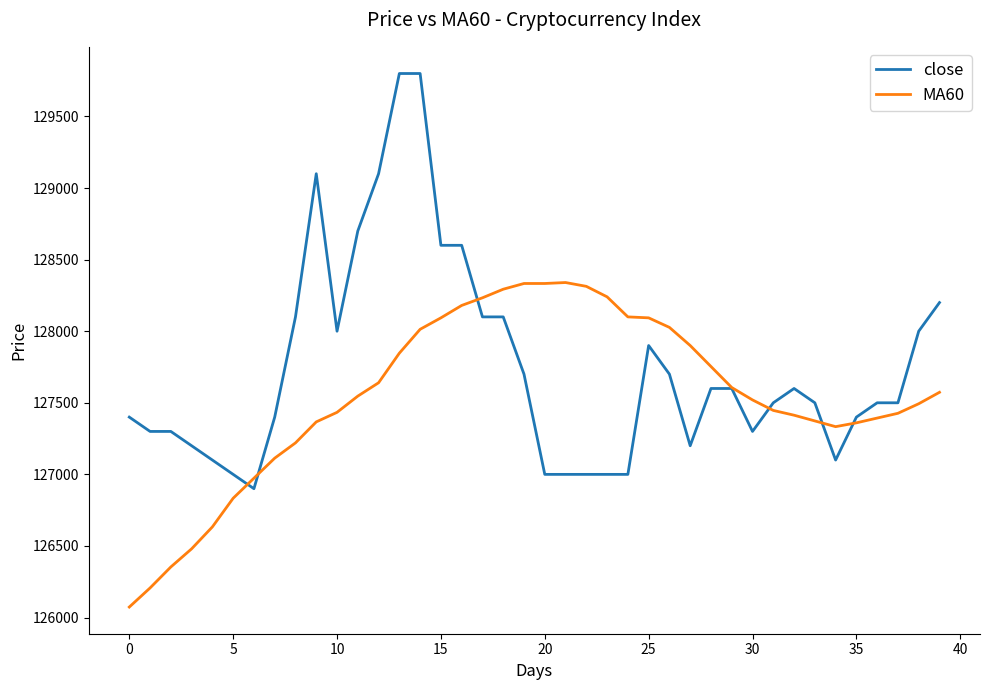

Which series has the widest spread of values?

close